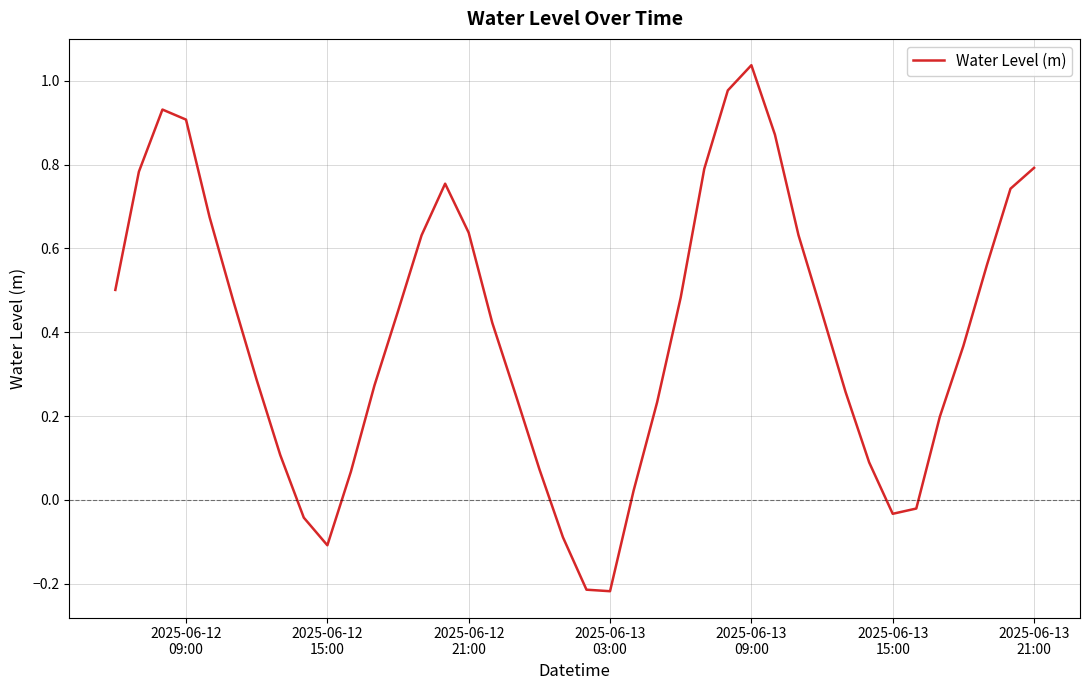

What is the difference between the maximum and minimum values?

1.3